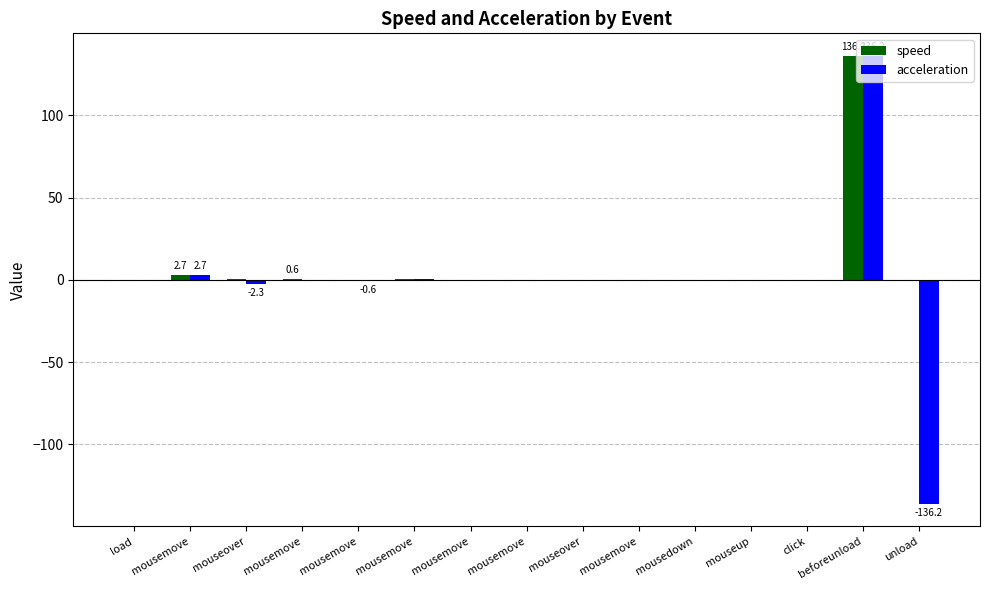

Rank the categories by acceleration value from highest to lowest.

beforeunload, mousemove, mousemove, mousemove, mousedown, load, click, mouseup, mousemove, mousemove, mouseover, mousemove, mousemove, mouseover, unload